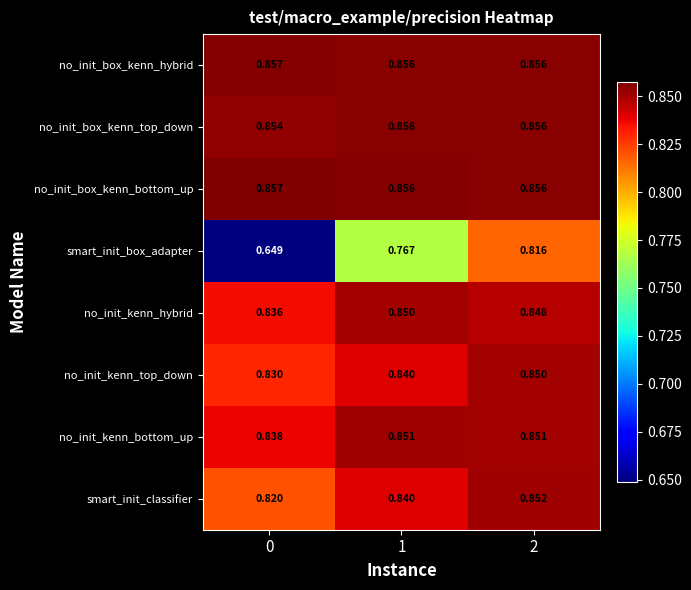

Between 0 and 2, which series saw the biggest shift?

smart_init_box_adapter